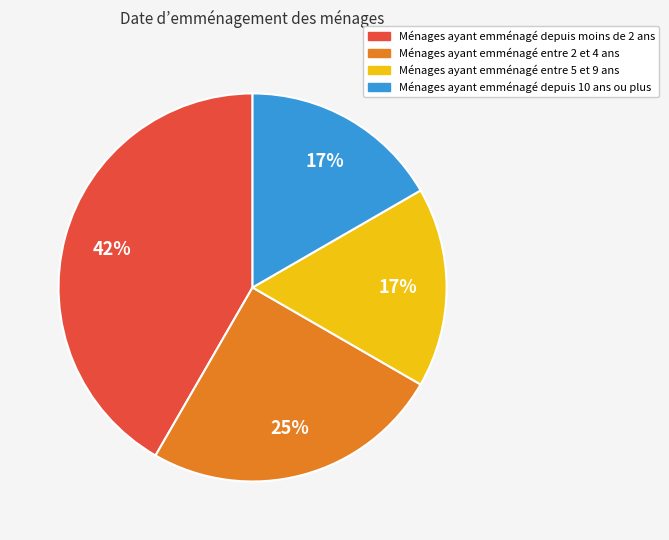

What percentage is the Ménages ayant emménagé depuis 10 ans ou plus slice, to the nearest percent?

17%